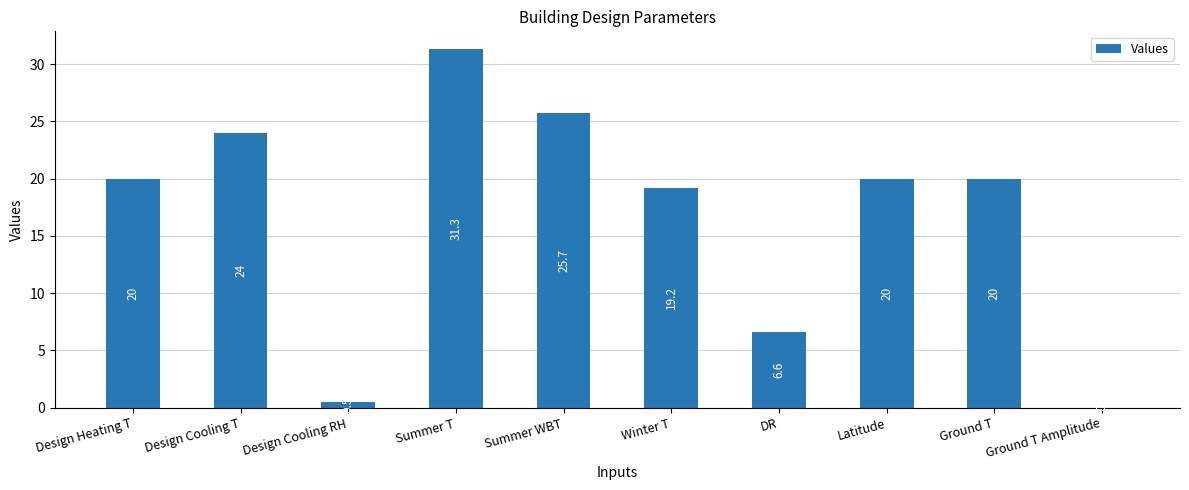

How many categories are shown in the chart?

10